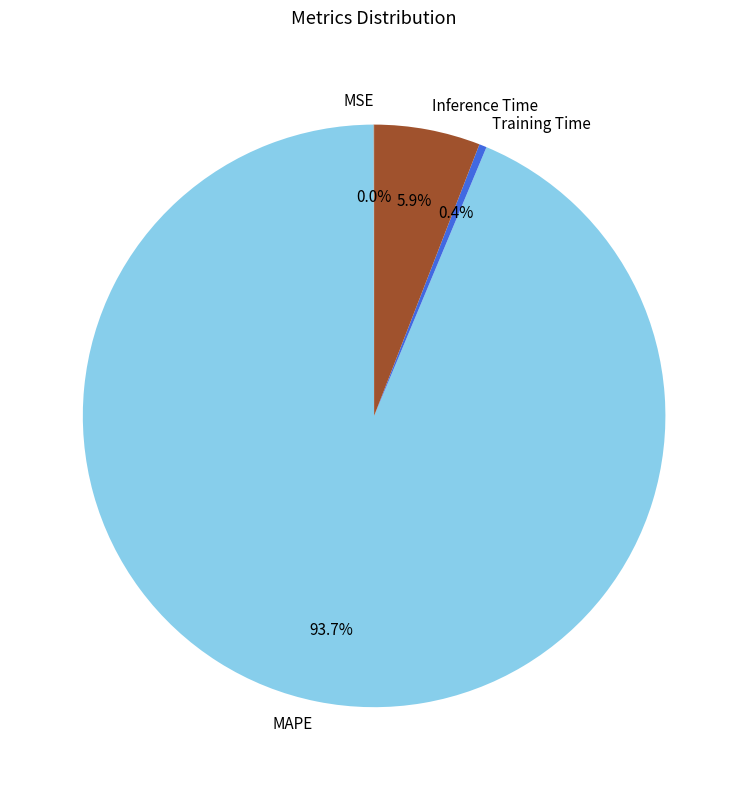

Which category accounts for the majority?

MAPE